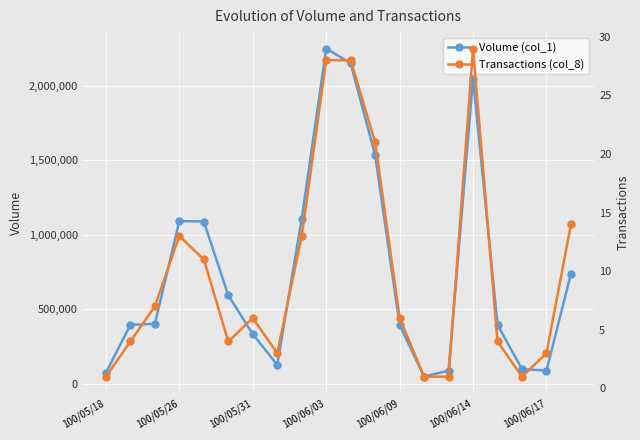

What position from the right is 100/05/18?

20